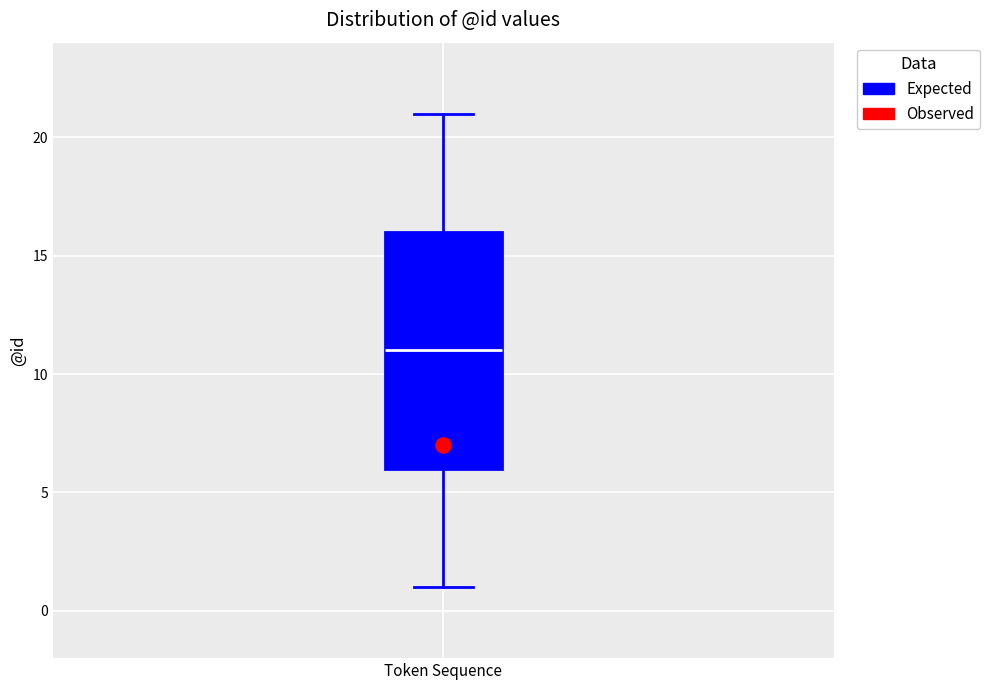

Where is the upper edge of the box for Token Sequence on the y-axis? The values are not printed on the chart, so give them approximately, as read against the axis.

16